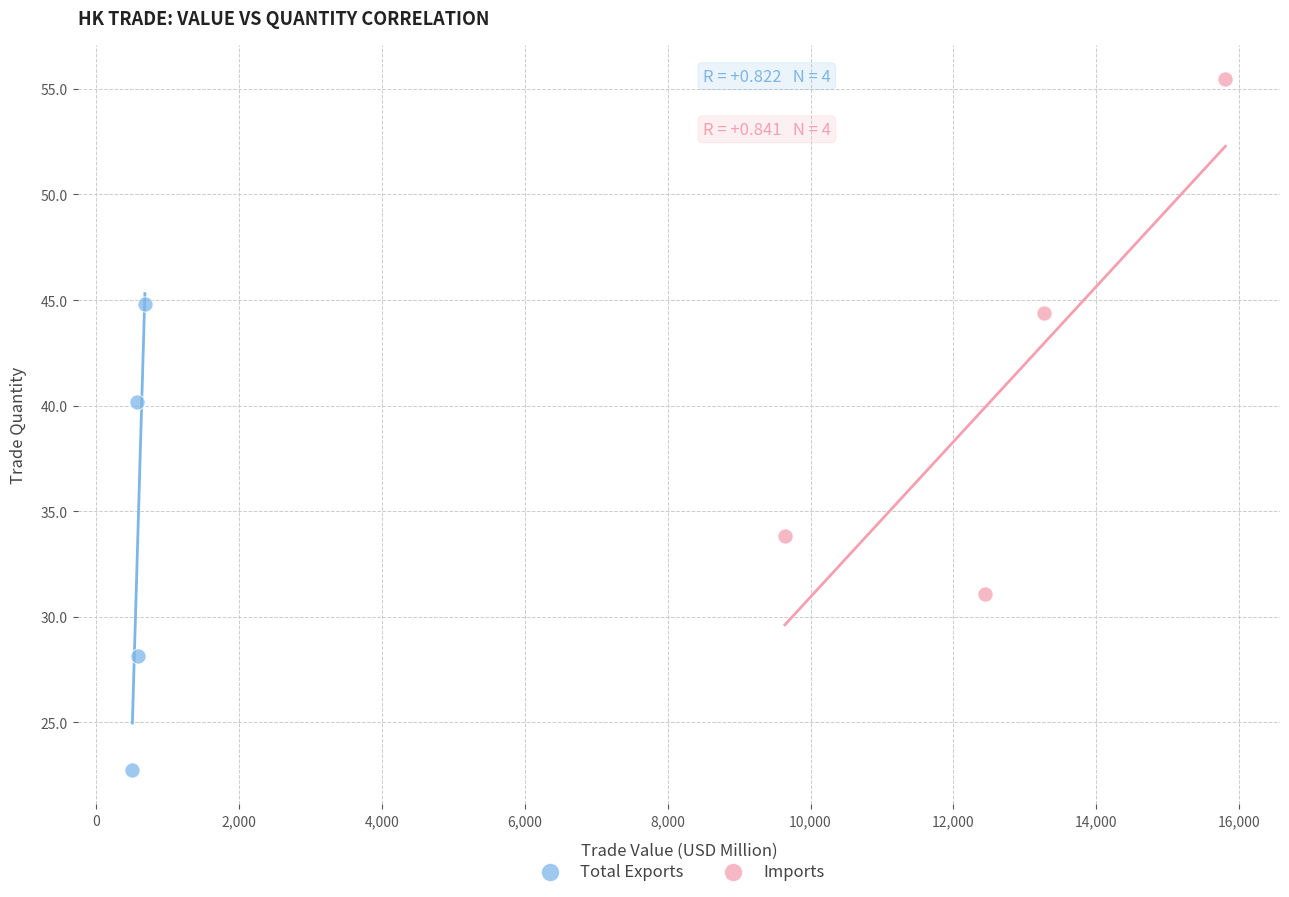

Which series has the widest spread of Y values?

Imports